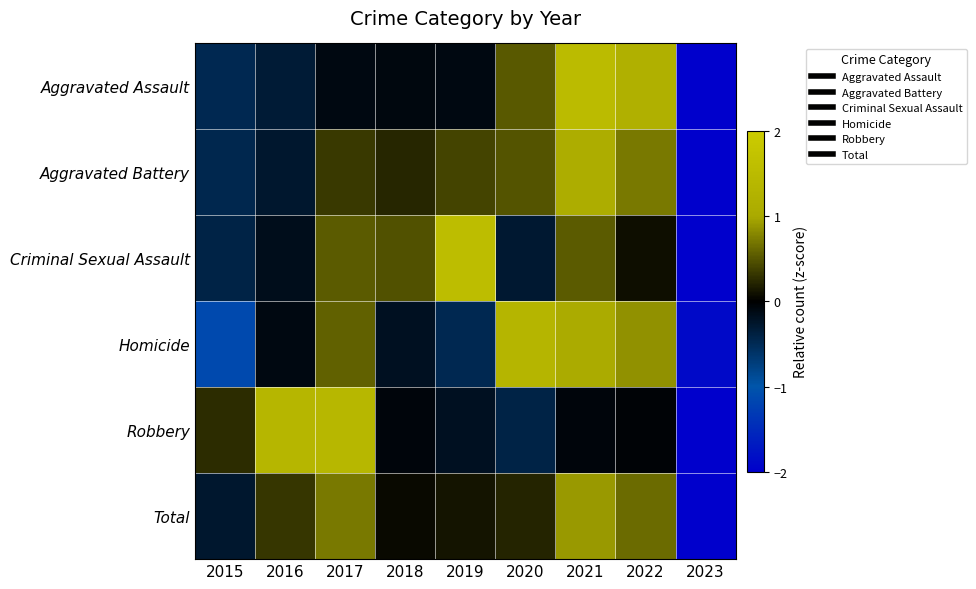

Rank the series by their maximum value, from lowest to highest.

Total, Aggravated Battery, Homicide, Robbery, Aggravated Assault, Criminal Sexual Assault